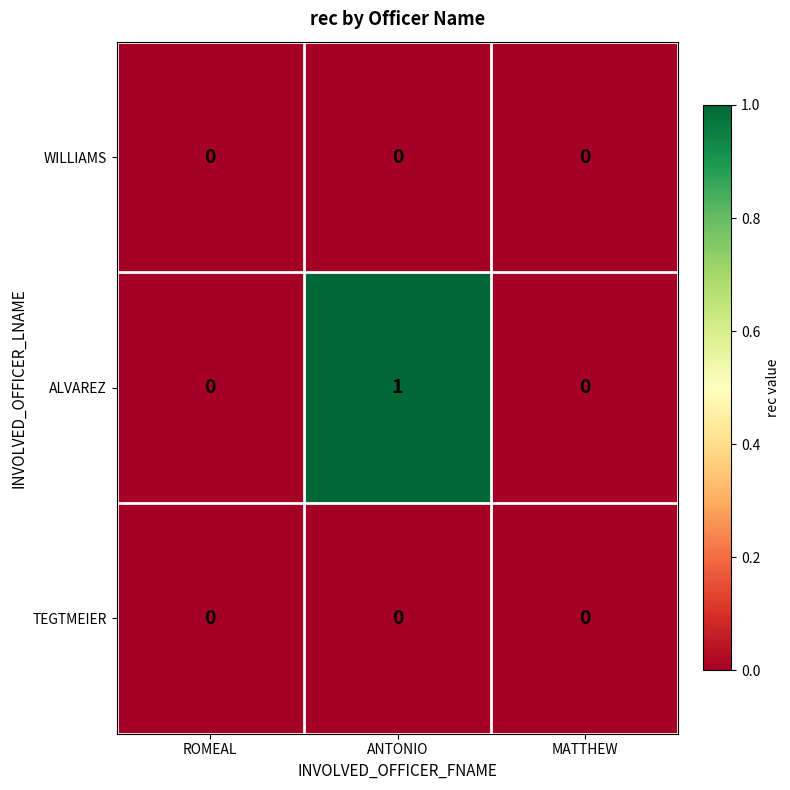

Reading left to right, list all the values displayed in this chart.

WILLIAMS: ROMEAL=0	ANTONIO=0	MATTHEW=0
ALVAREZ: ROMEAL=0	ANTONIO=1	MATTHEW=0
TEGTMEIER: ROMEAL=0	ANTONIO=0	MATTHEW=0